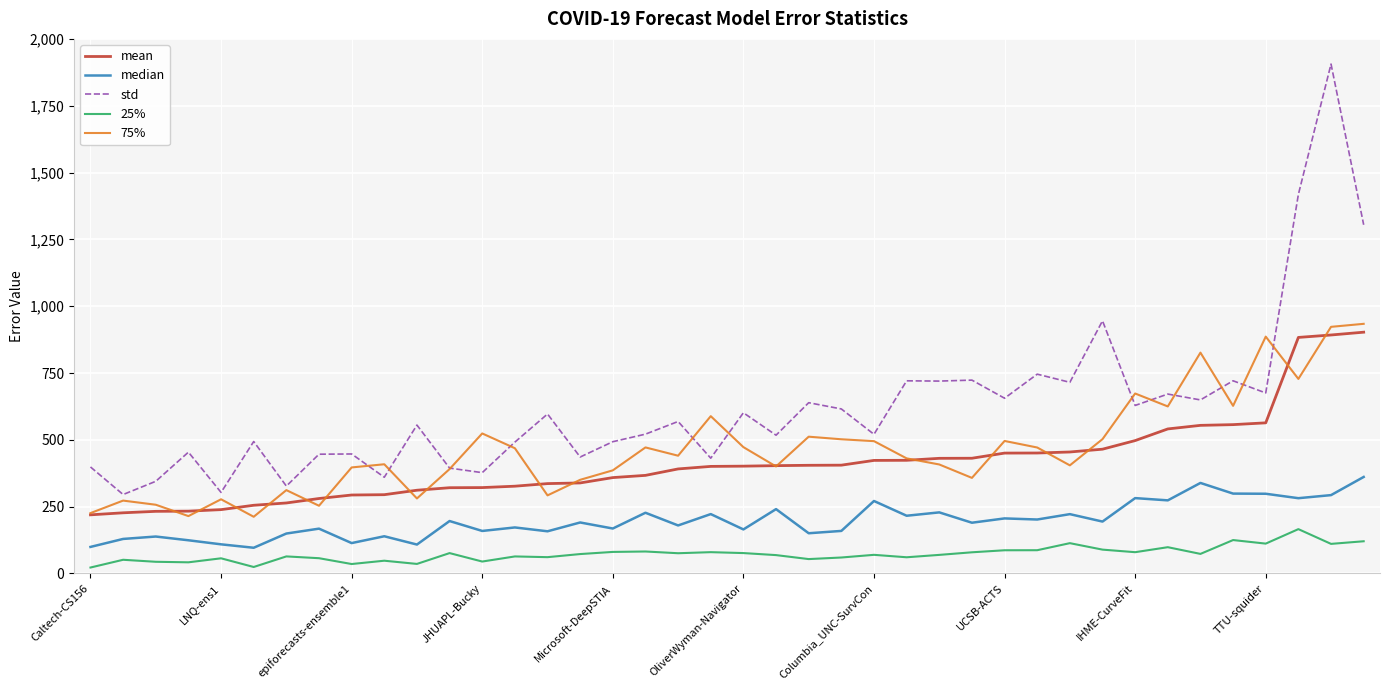

Which series has the widest spread of values?

std